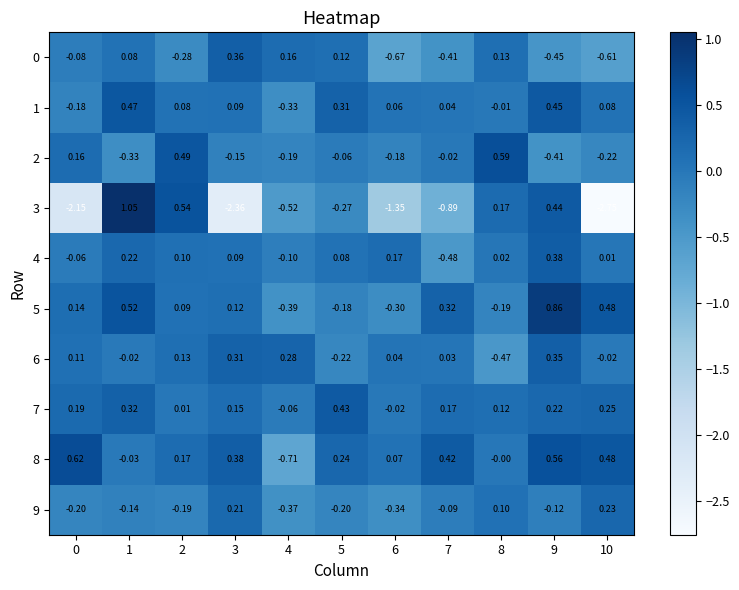

Is the value of 9 at 10 greater than the value of 1 at 0?

Yes